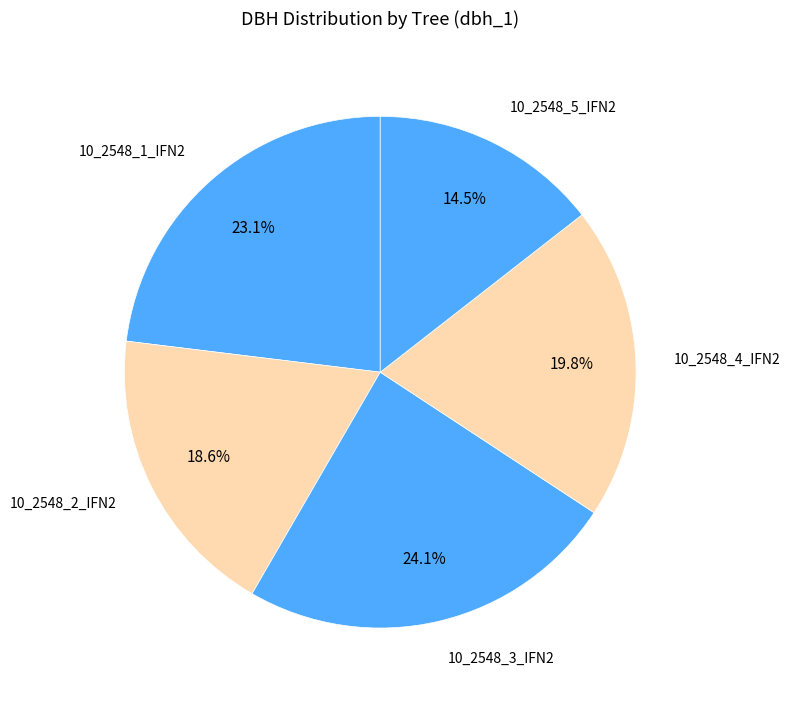

Does 10_2548_2_IFN2 account for over 50% of the chart?

No